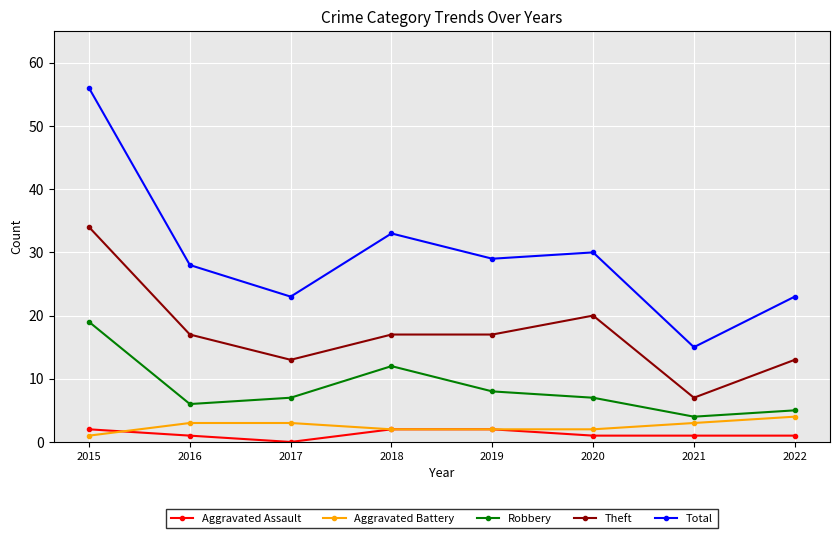

Where is Robbery nearest to the value 11?

2018